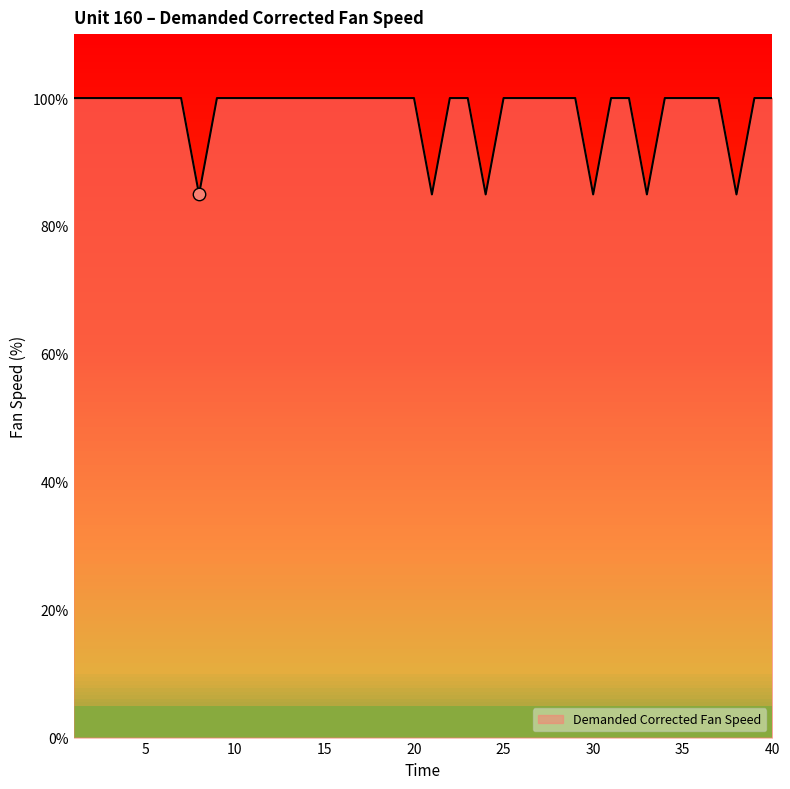

What is the greatest value displayed?

100.0